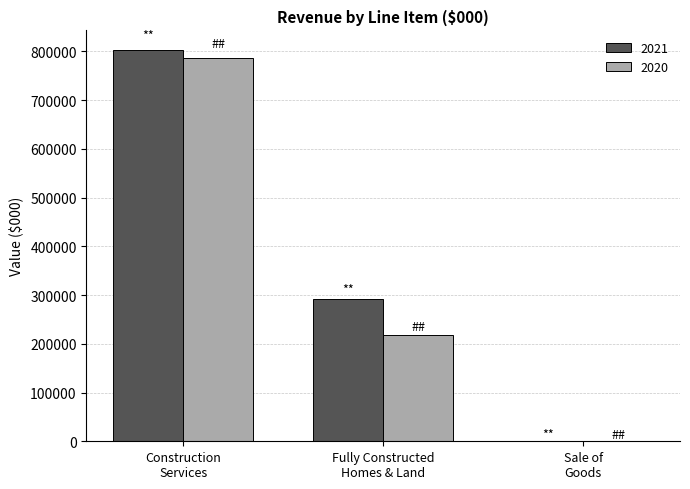

What is the maximum value shown in the chart?

802838